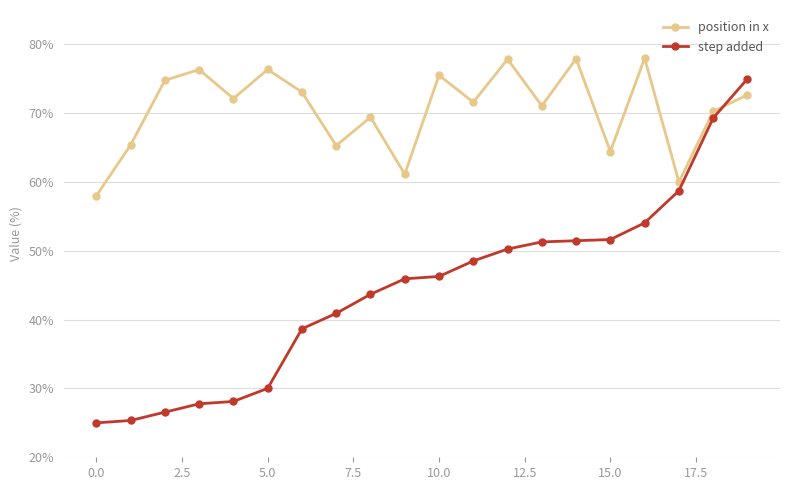

Which series ends up on top after the final intersection of position in x and step added?

step added